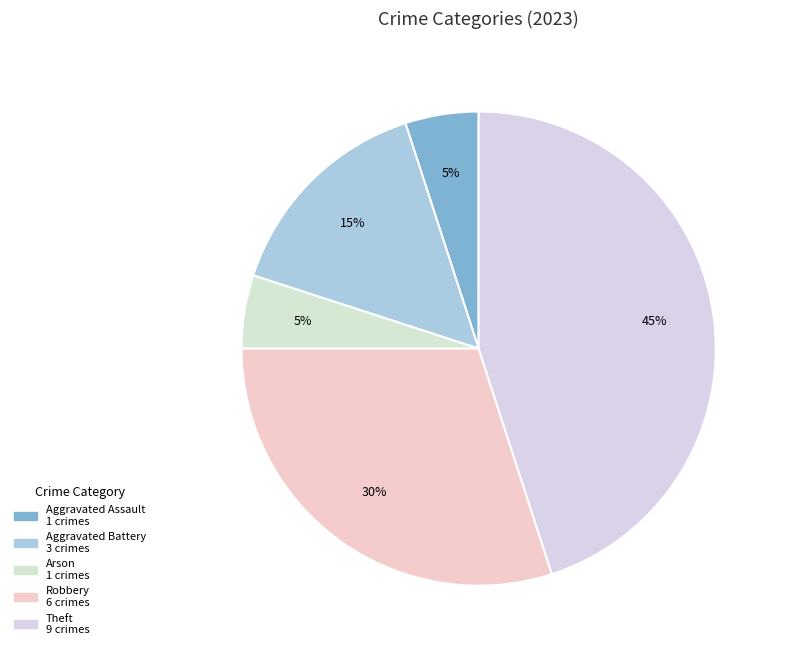

To the nearest percent, what is the difference between the largest and smallest slice percentages?

40%